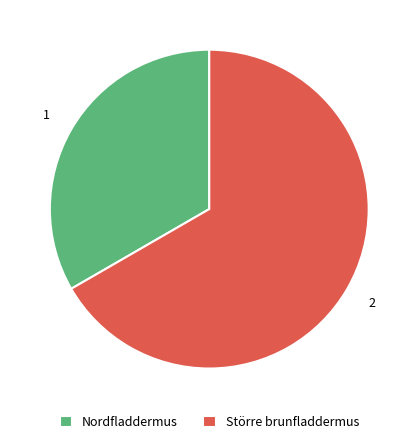

Which has a higher value, Större brunfladdermus or Nordfladdermus?

Större brunfladdermus